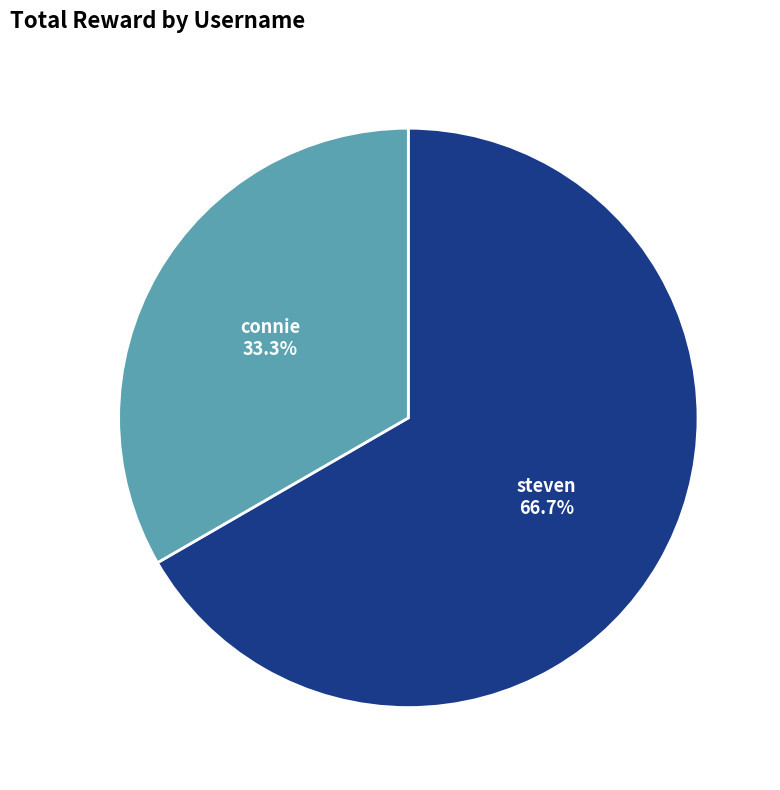

Which slice is the smallest?

connie